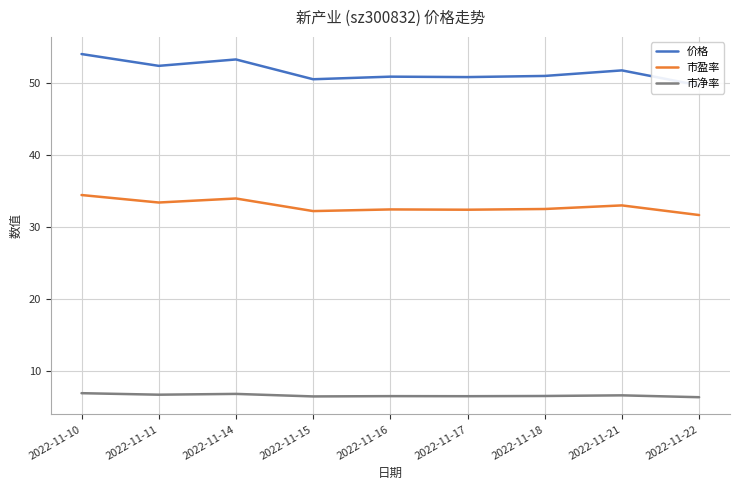

Reading right to left, transcribe all the data shown in this chart.

价格: 49.7	51.8	51.0	50.9	50.9	50.5	53.3	52.4	54.0
市盈率: 31.7	33.0	32.5	32.4	32.5	32.2	34.0	33.4	34.5
市净率: 6.4	6.7	6.6	6.5	6.5	6.5	6.8	6.7	7.0